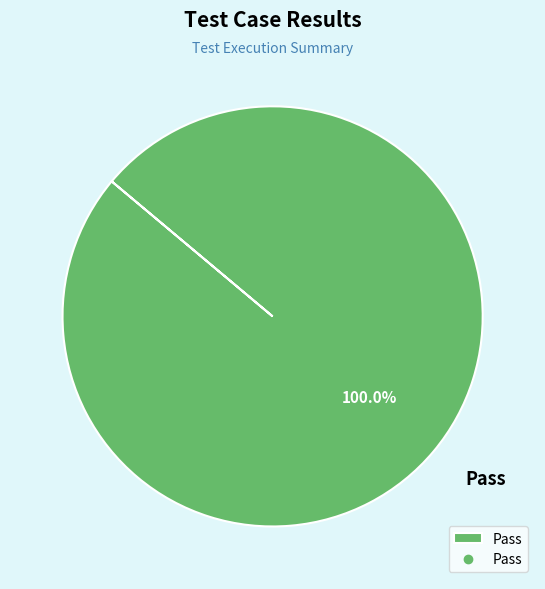

How many segments does this pie chart have?

1